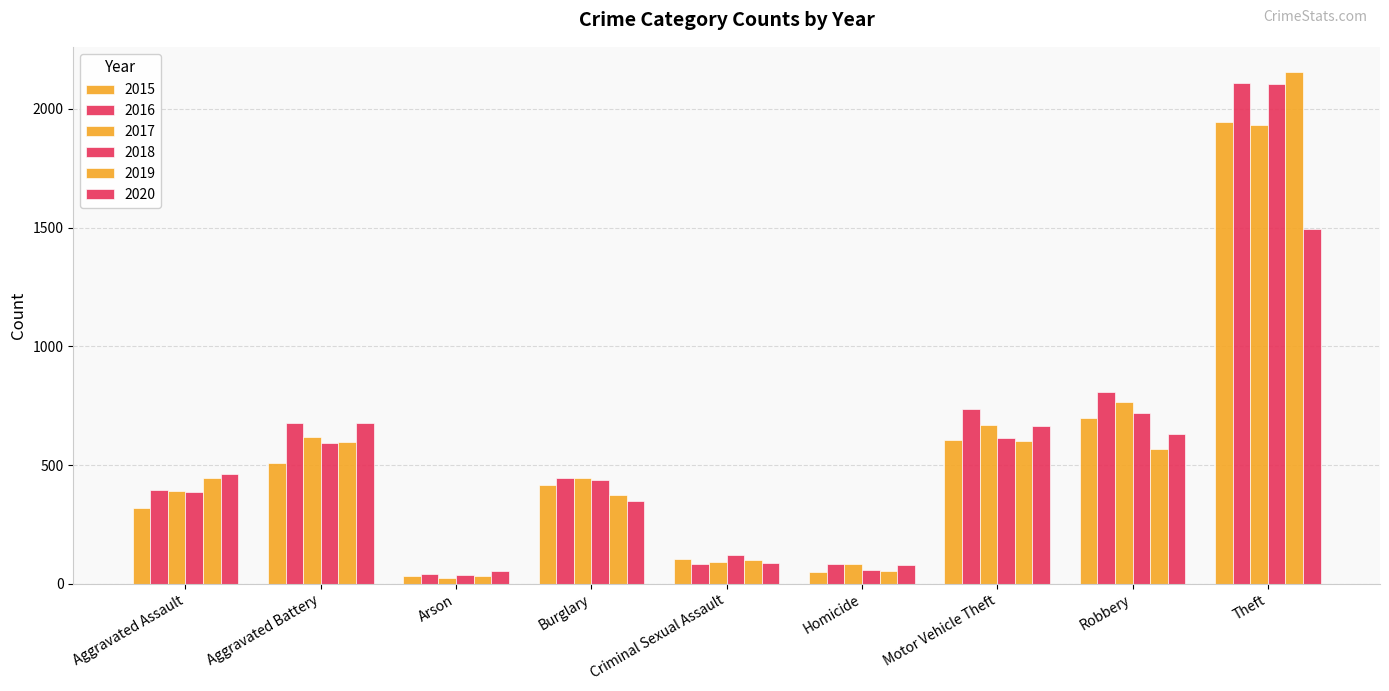

How many distinct data groups are displayed?

6